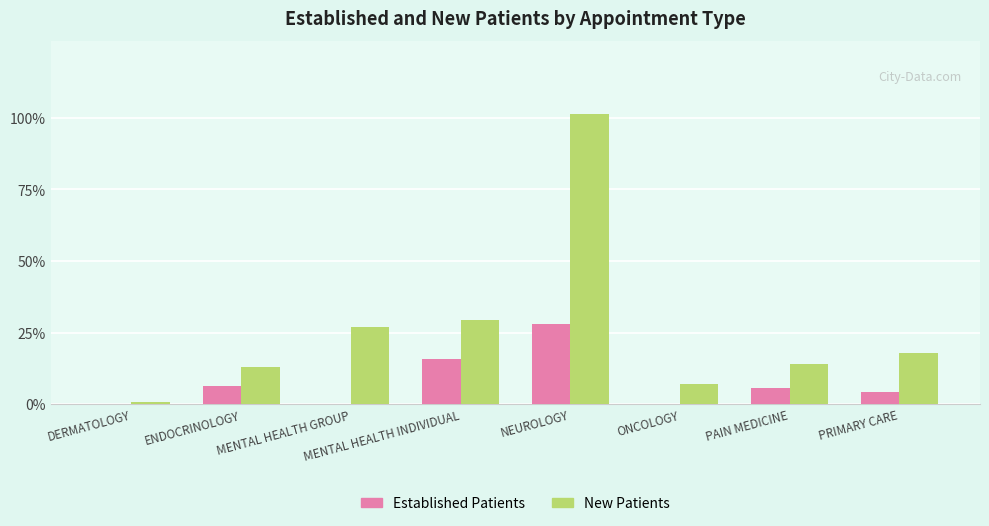

Does the chart contain stacked bars?

No